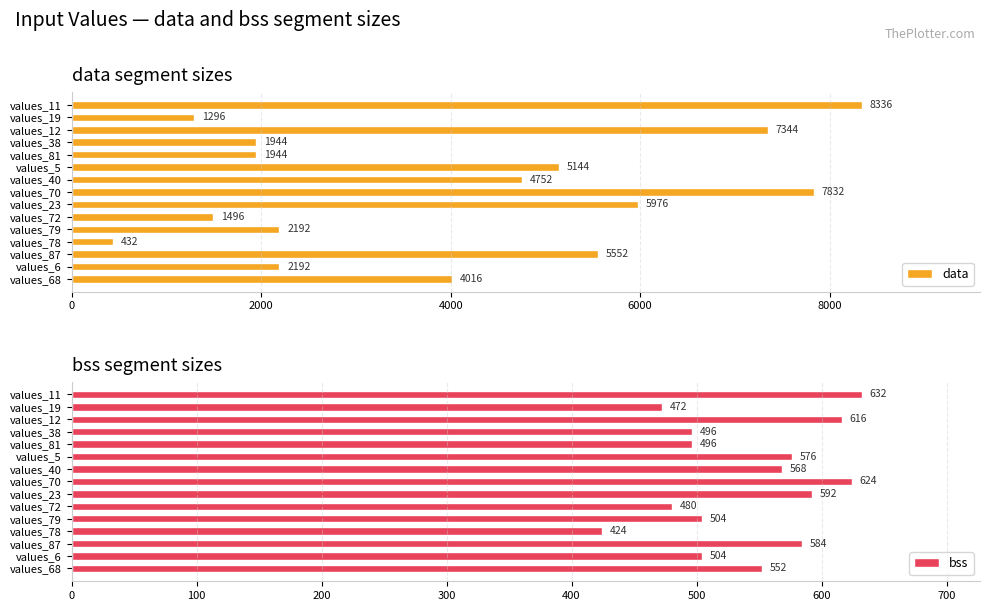

What is the difference between the maximum and minimum values in the bss series?

208